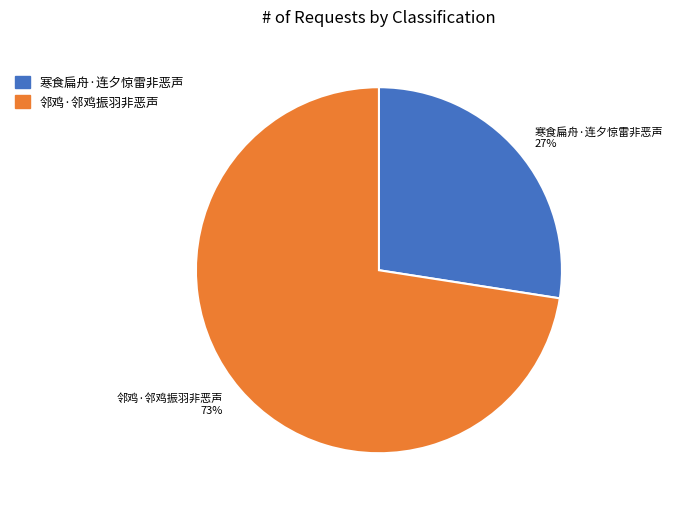

True or false: 邻鸡·邻鸡振羽非恶声 accounts for 73% of the total.

True